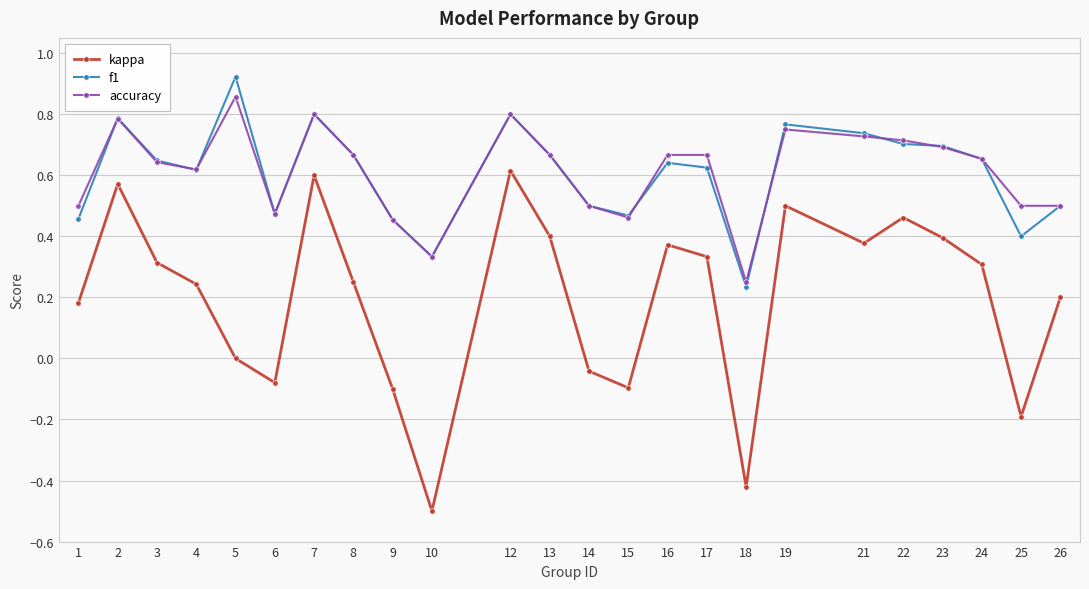

What is the sum of all kappa values?

4.7